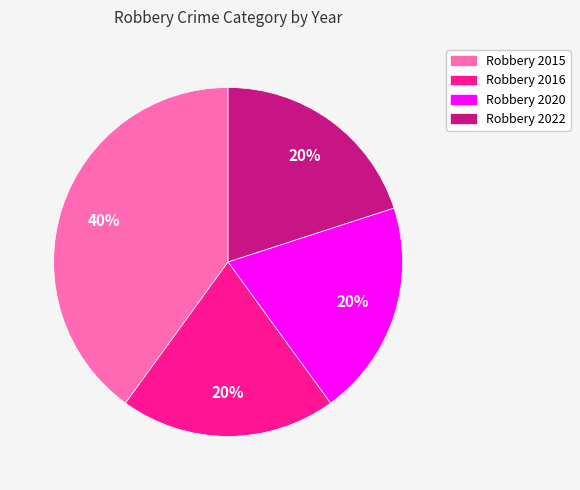

Is there any slice that represents more than half of the pie?

No